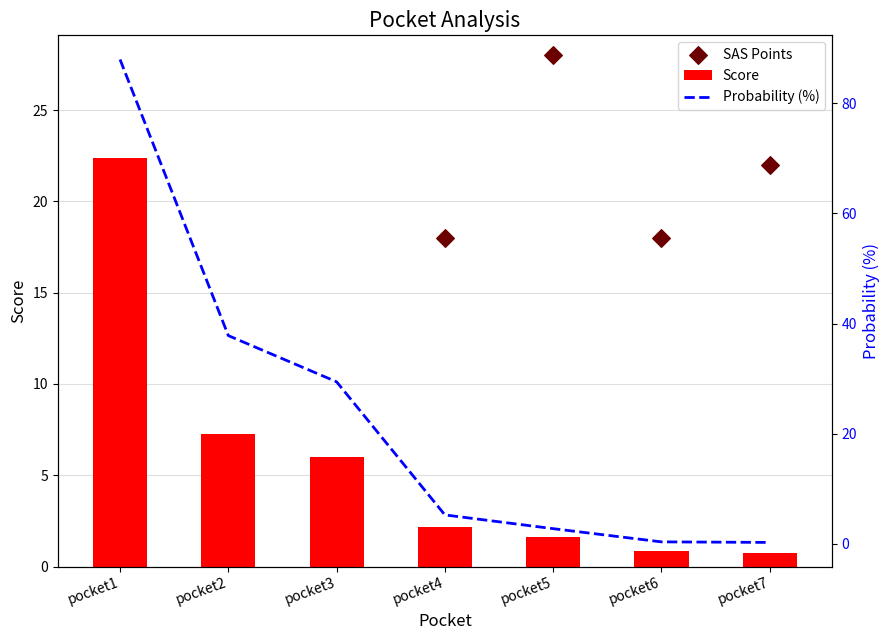

Is the value of Score at pocket5 greater than the value of SAS Points at pocket3?

No